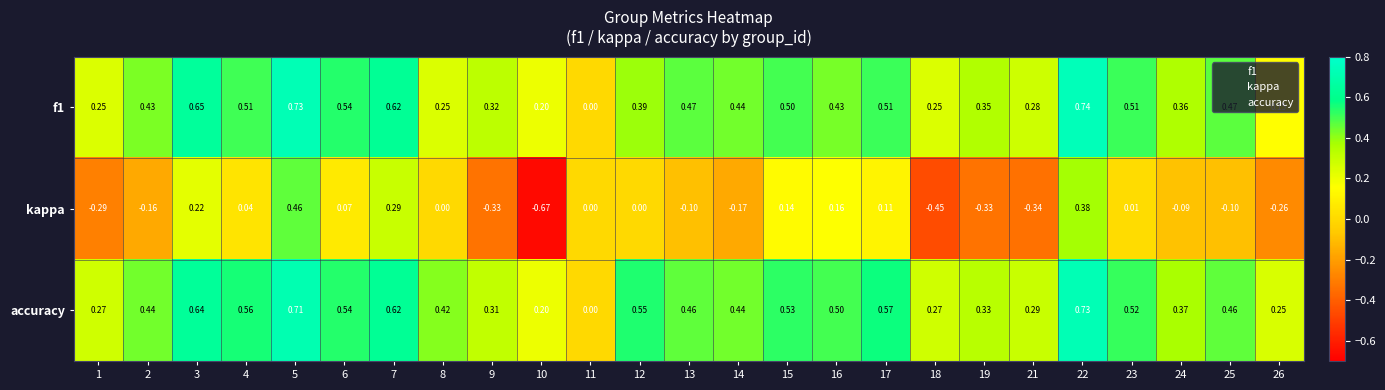

Which series changed the most between 4 and 14?

kappa